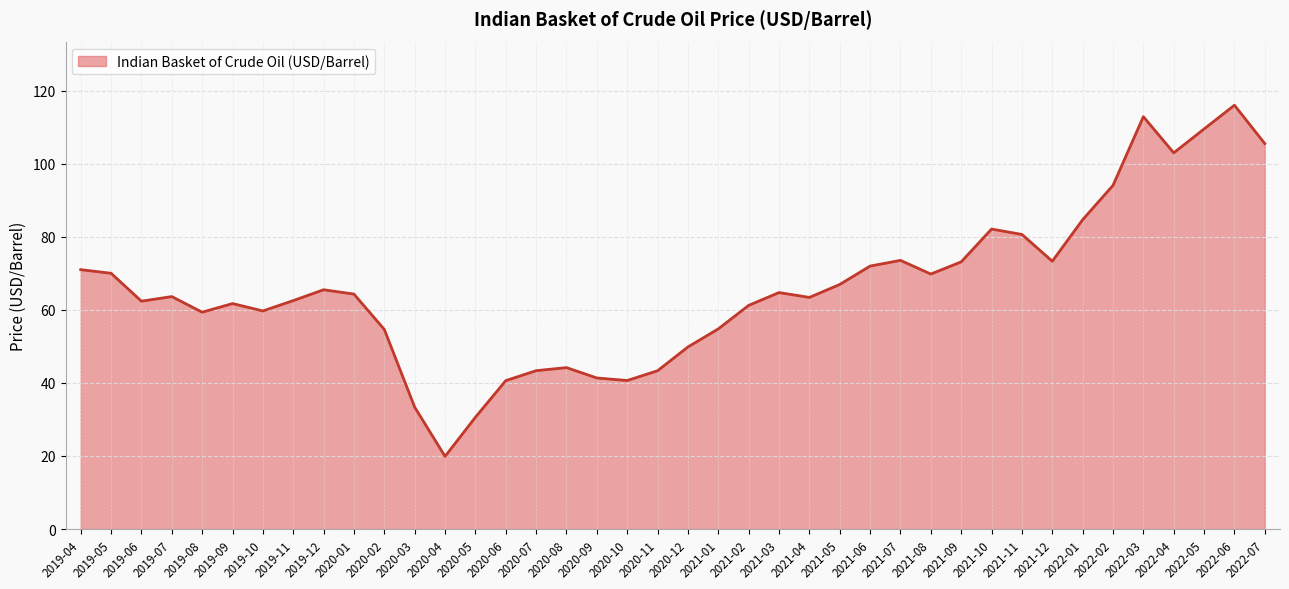

What is the difference between the maximum and minimum values?

96.1